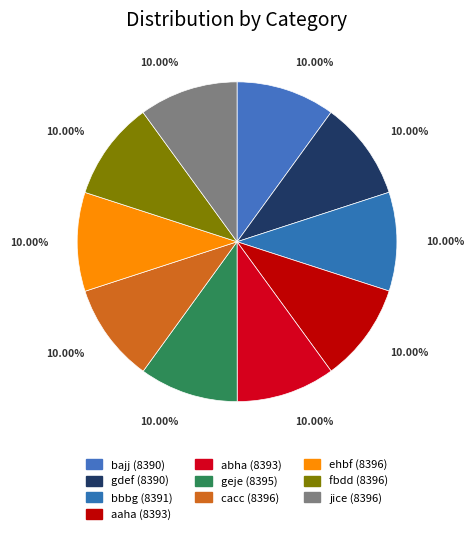

Is there any slice that represents more than half of the pie?

No